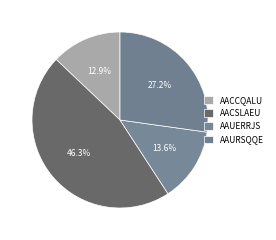

Does any single category account for the majority?

No